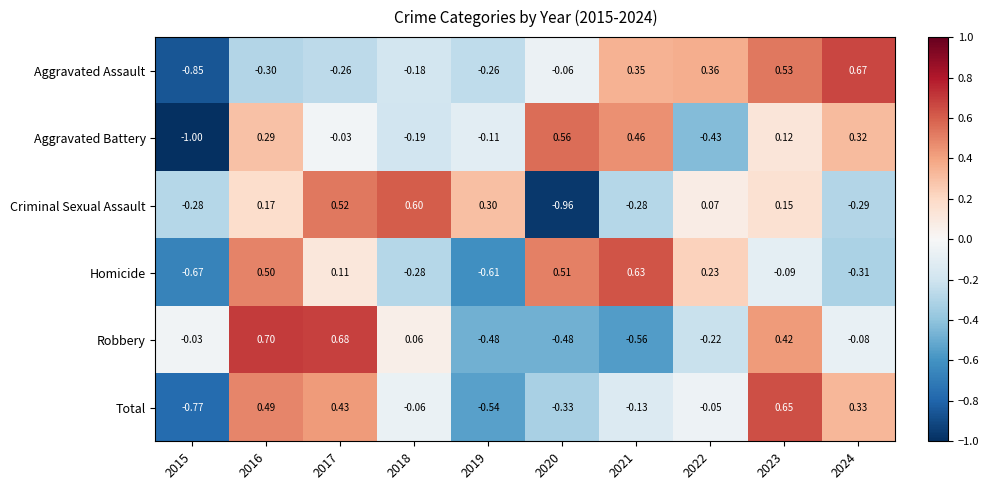

At which category is the sum across all series the highest?

2016